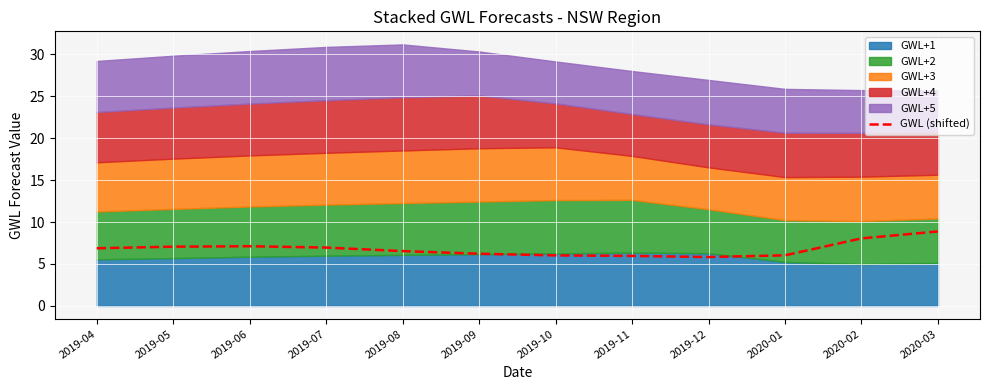

What is the change in value from 2019-05 to 2019-06?

+0.1